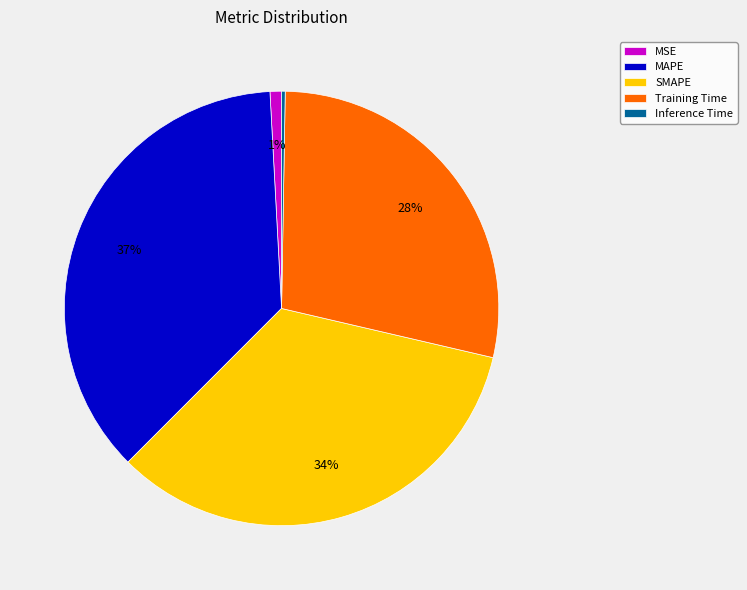

Does MSE represent more than half of the total?

No